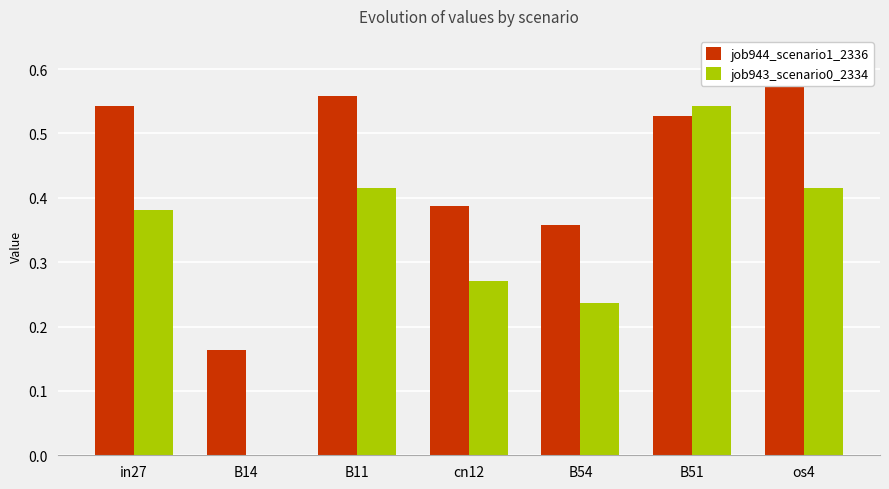

What is the label of the 5th bar from the right?

B11